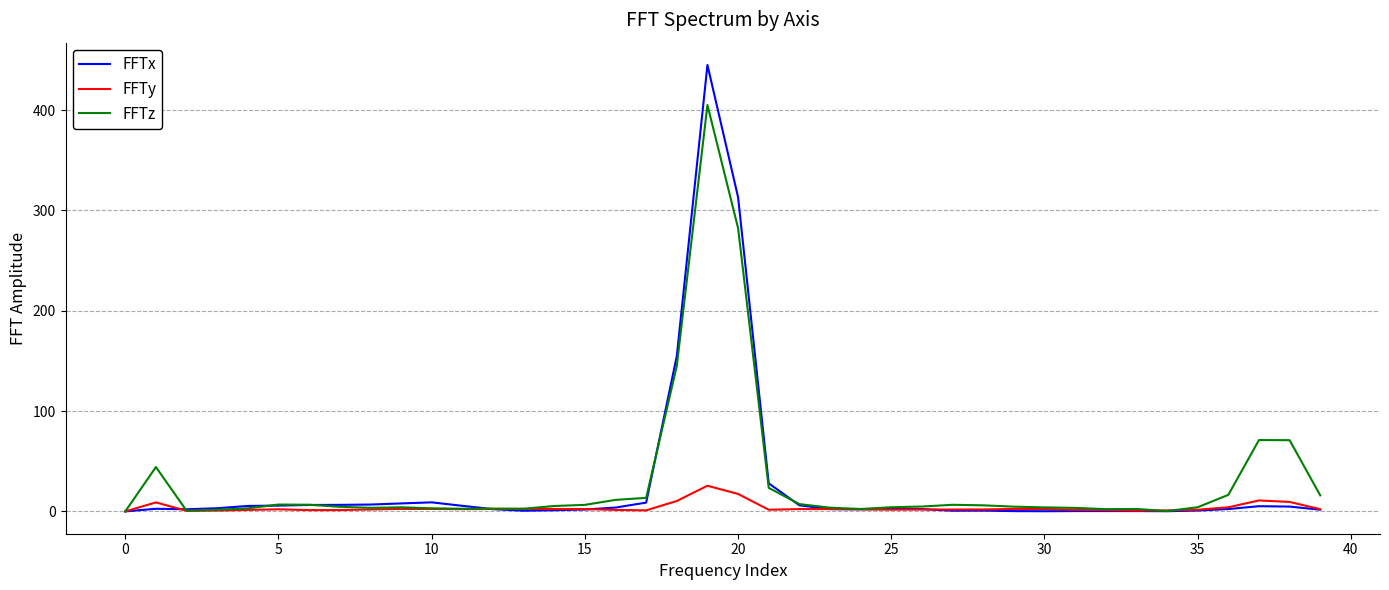

Which series has the largest range (max minus min)?

FFTx